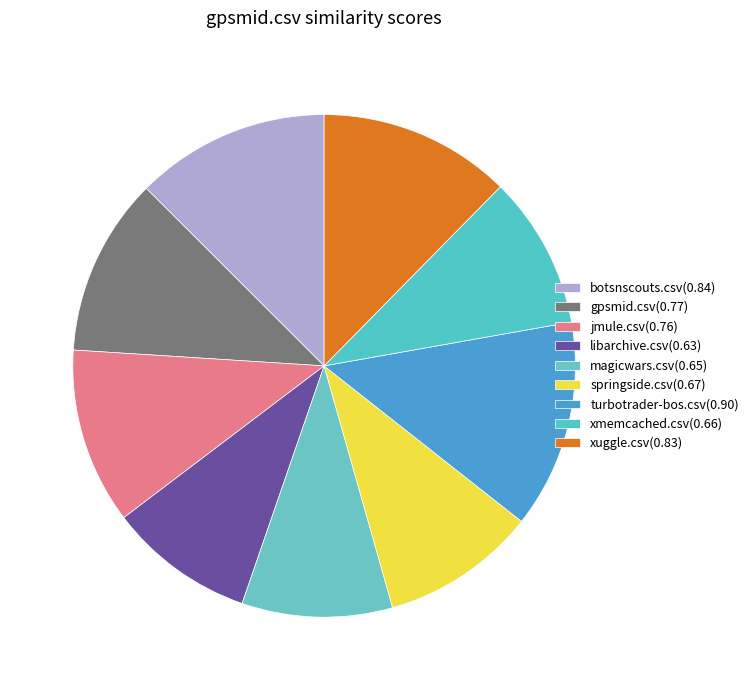

What percentage do jmule.csv and xmemcached.csv together represent?

21.2%